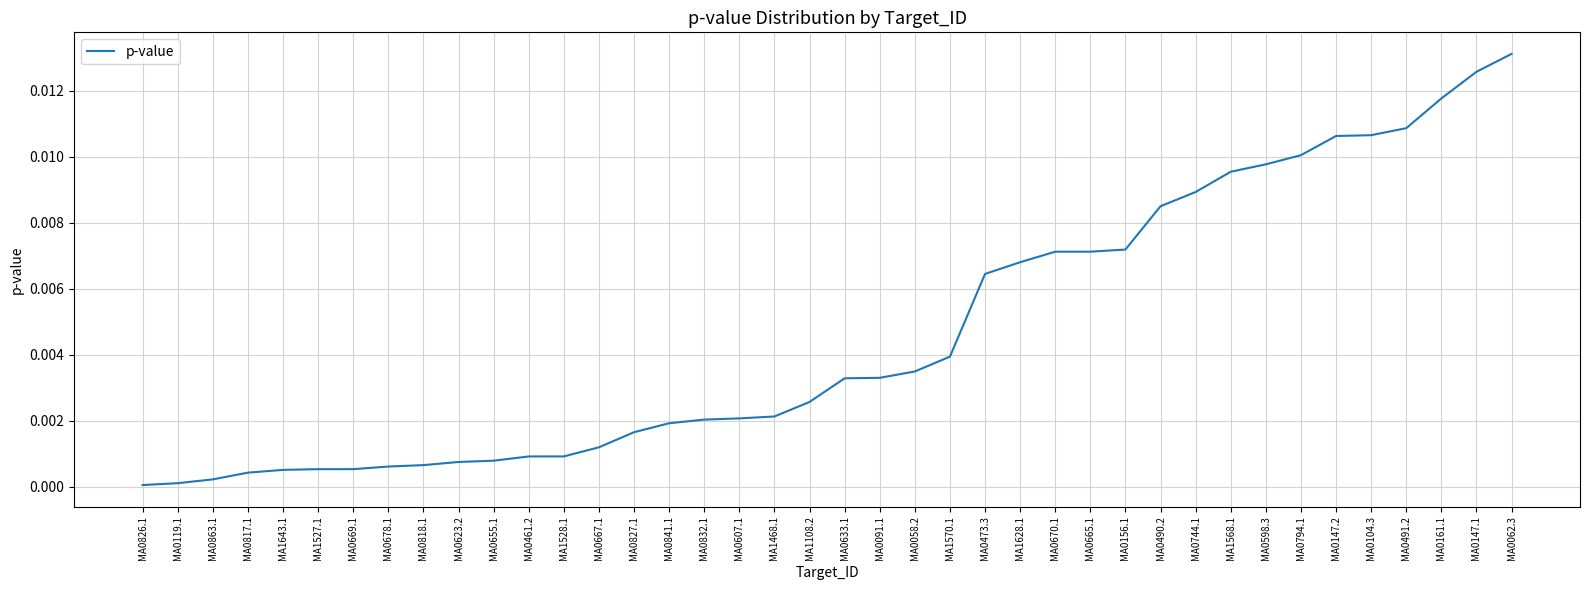

What position from the left is MA0473.3?

25